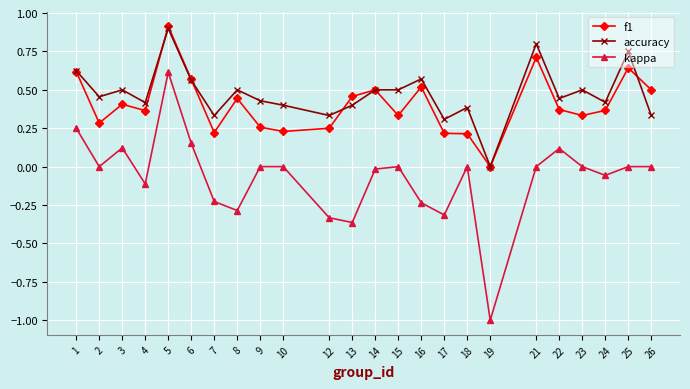

Which series has the largest total across all categories?

accuracy